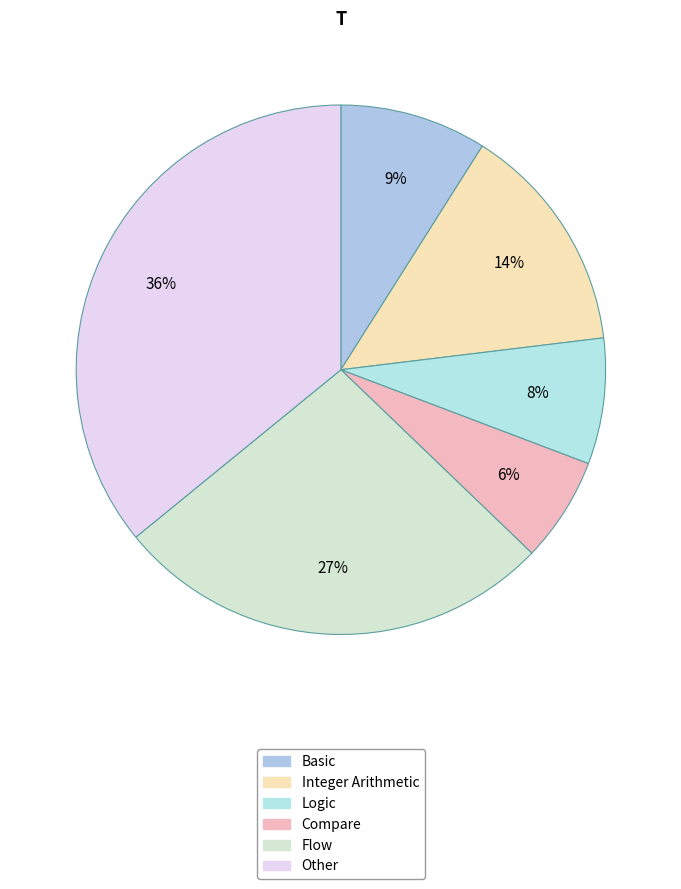

What percentage is the Flow slice, to the nearest percent?

27%